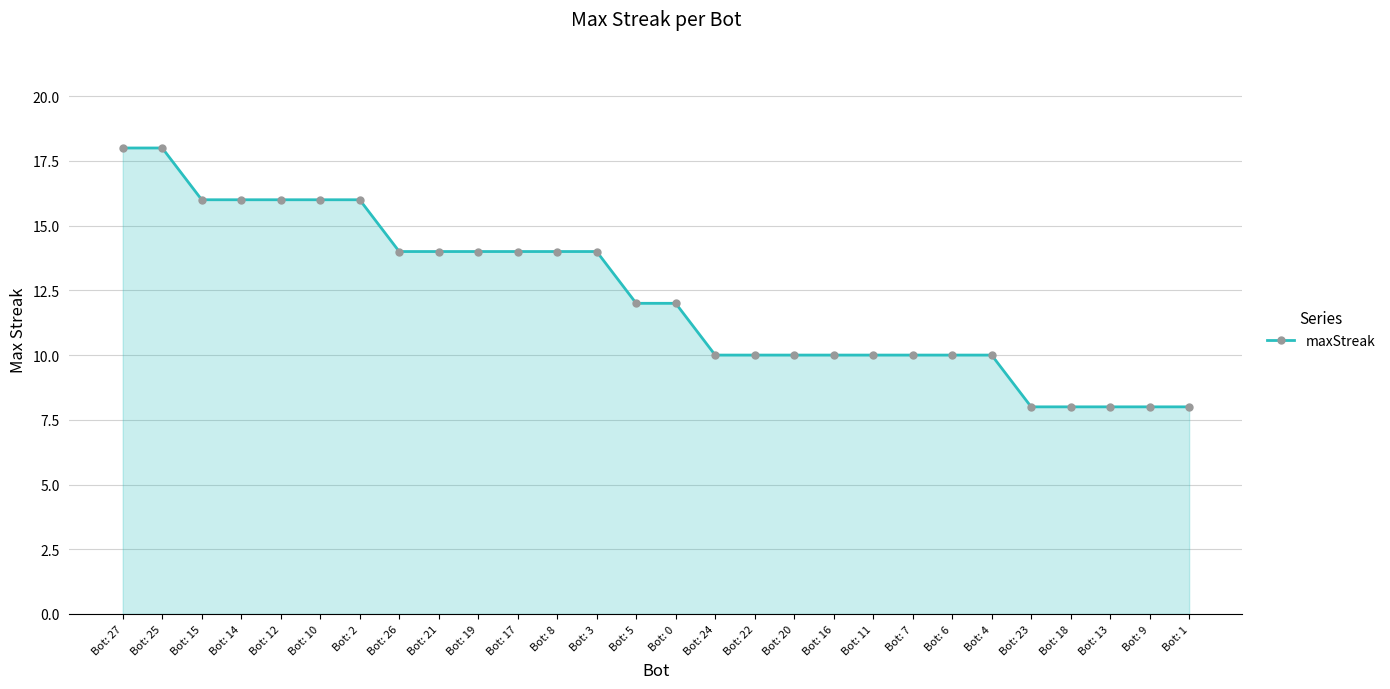

What is the average value?

12